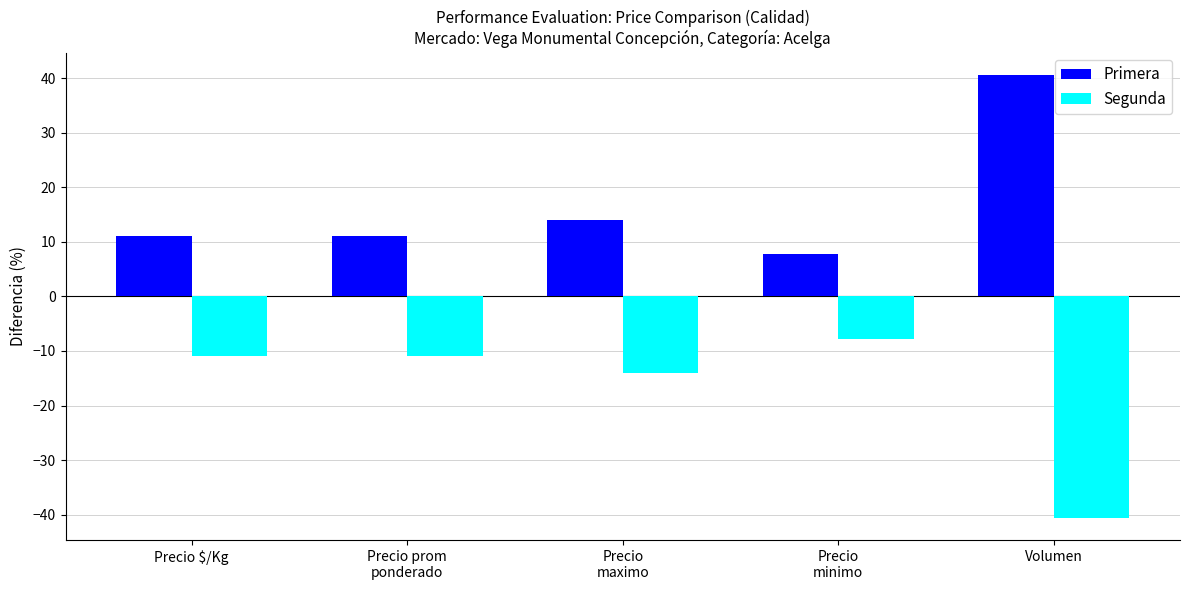

What is the sum of all Primera values?

84.4